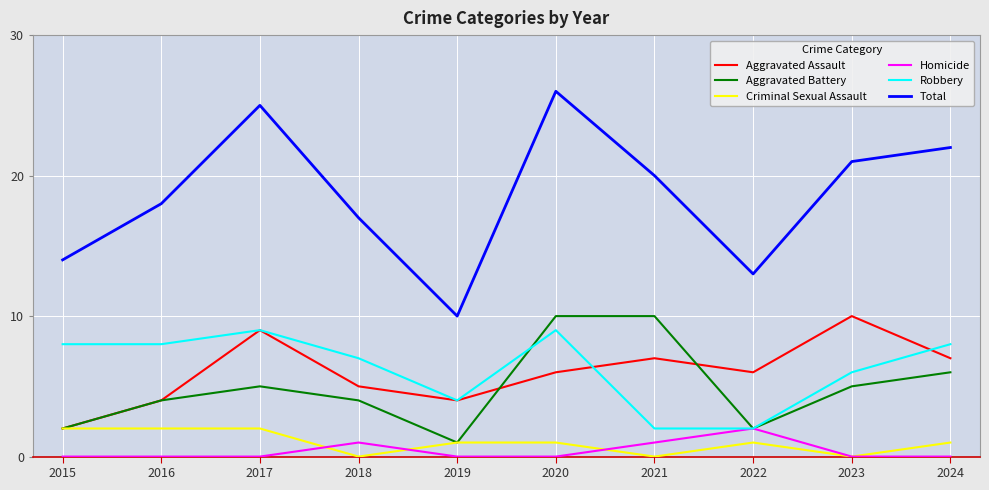

True or false: Total and Homicide intersect in this chart.

False